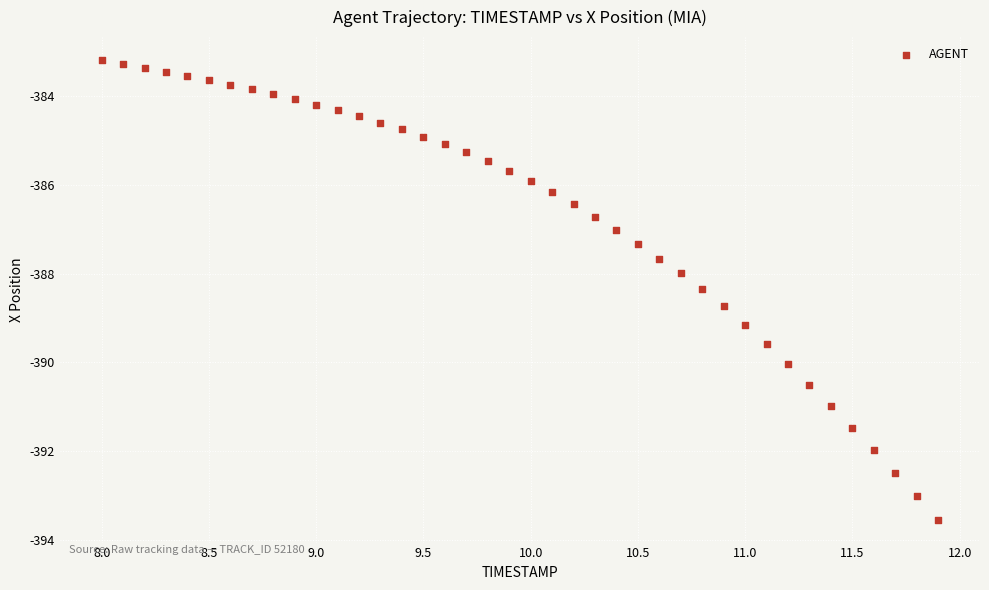

What is the range of X values (max minus min)?

3.9